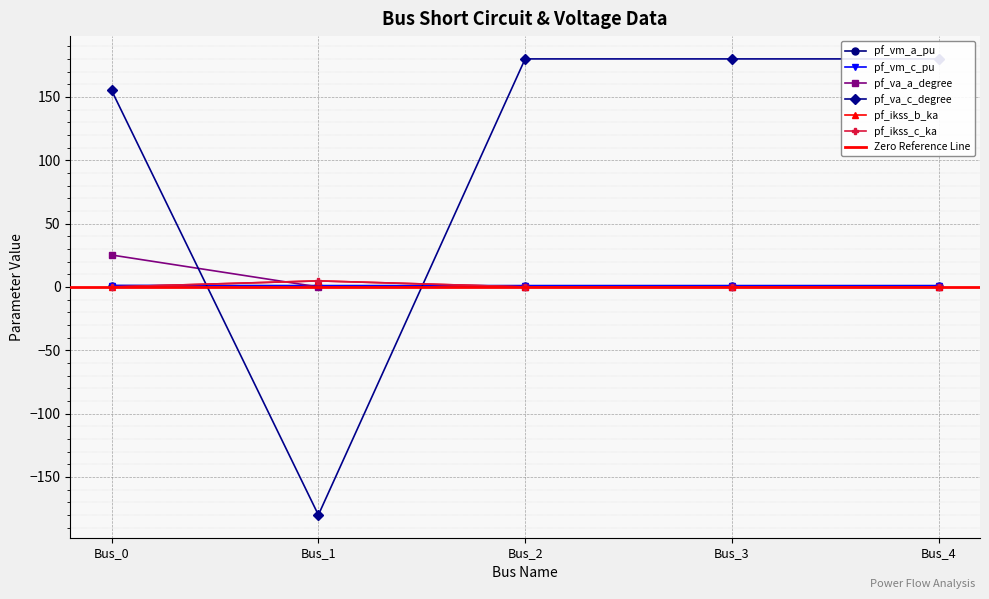

True or false: pf_ikss_b_ka and pf_ikss_c_ka cross at least once.

False